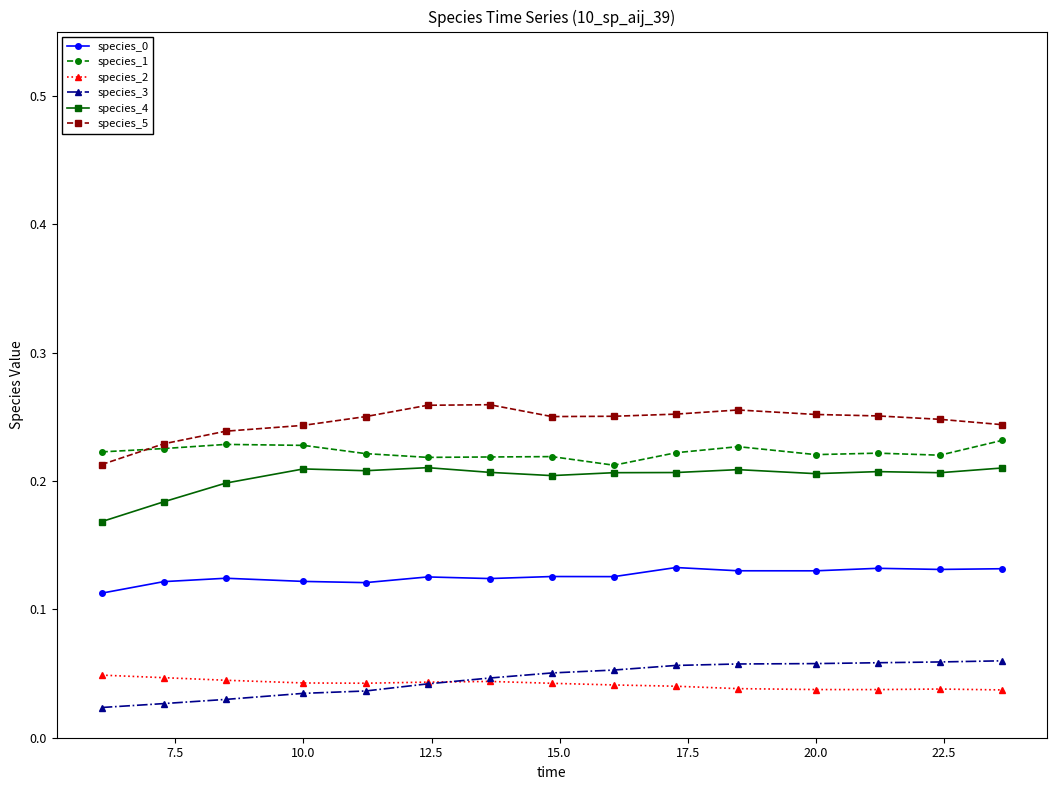

True or false: species_0 has more than 0 points higher than both neighbors.

True